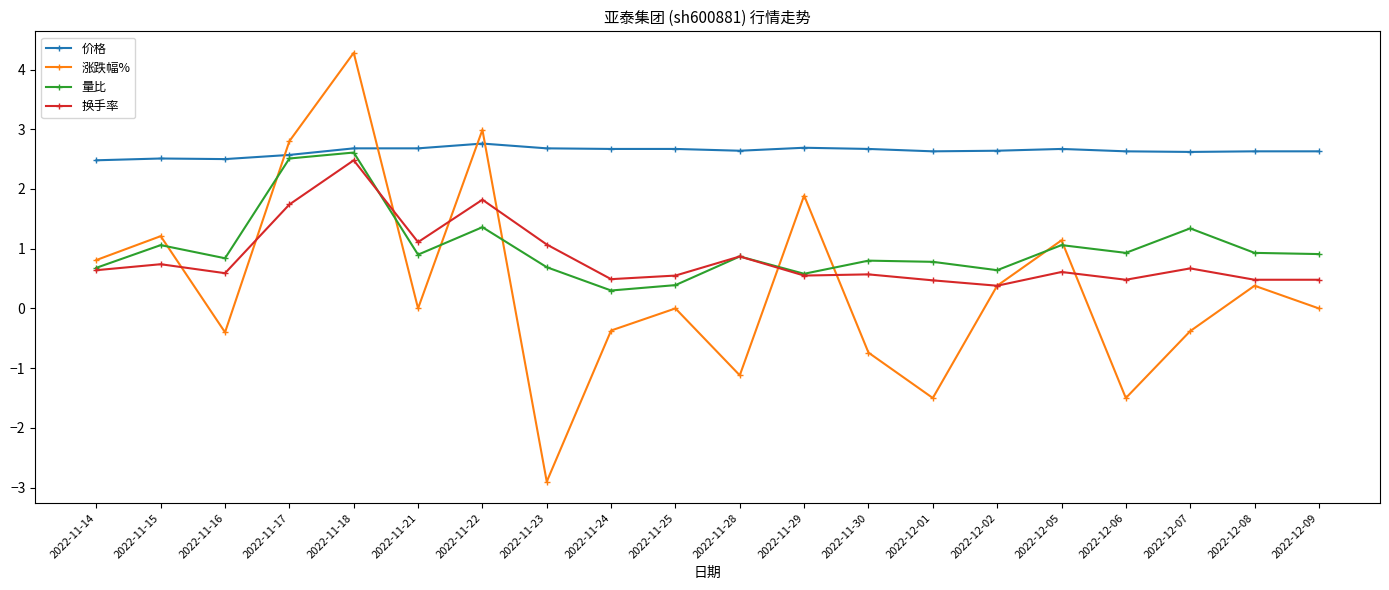

Rank the series by their maximum value, from lowest to highest.

换手率, 量比, 价格, 涨跌幅%